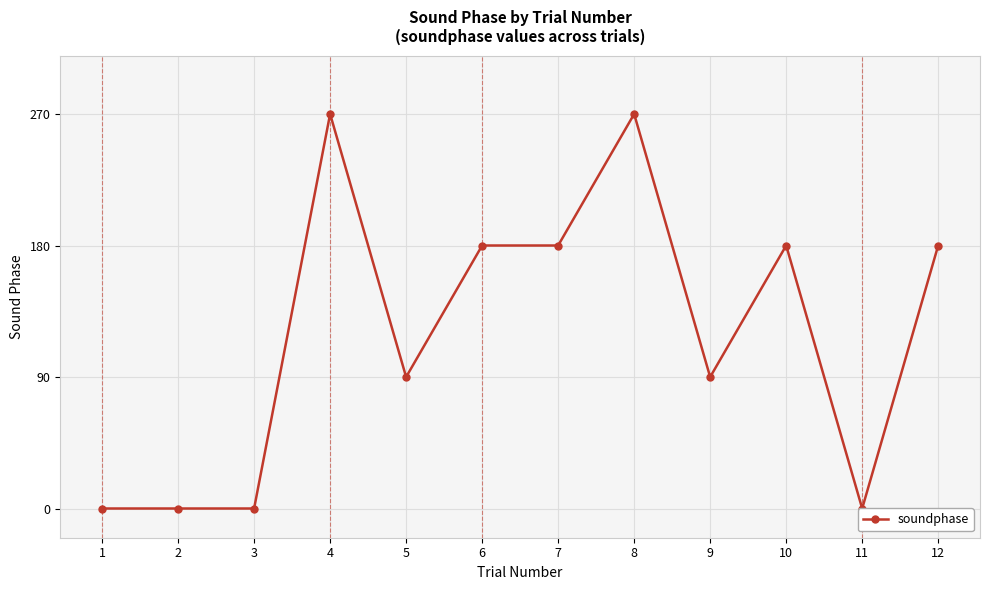

What is the difference between the values at 11 and 10?

180